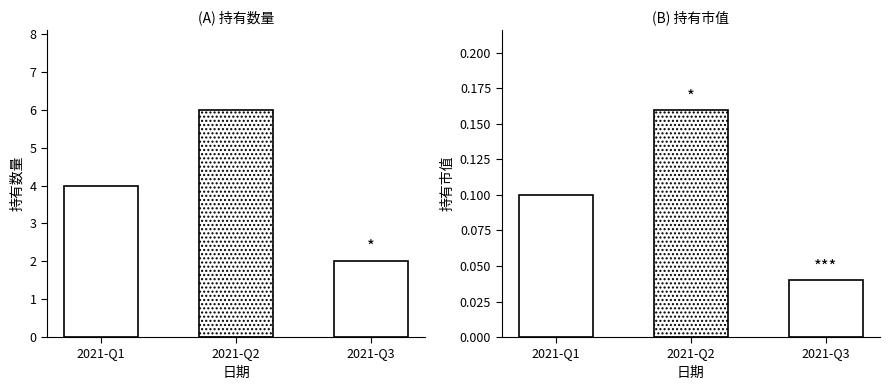

What is the difference between the 持有市值 values at 2021-Q3 and 2021-Q2?

0.1